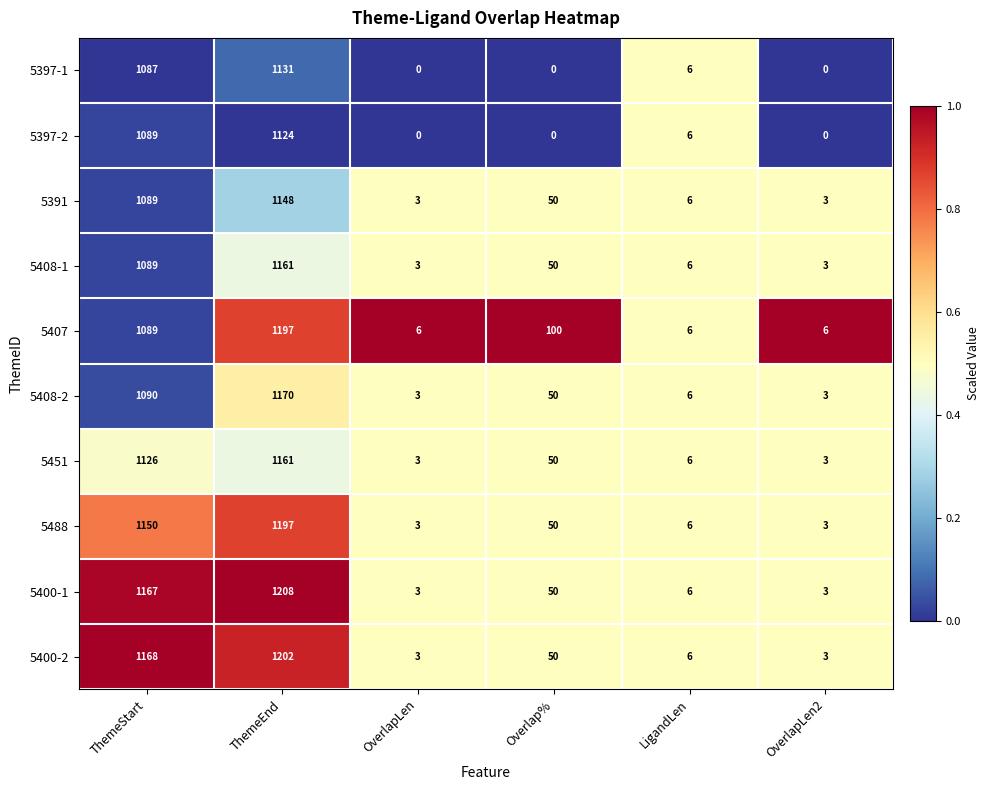

Is the value of 5397-2 at ThemeEnd greater than the value of 5400-2 at ThemeStart?

No